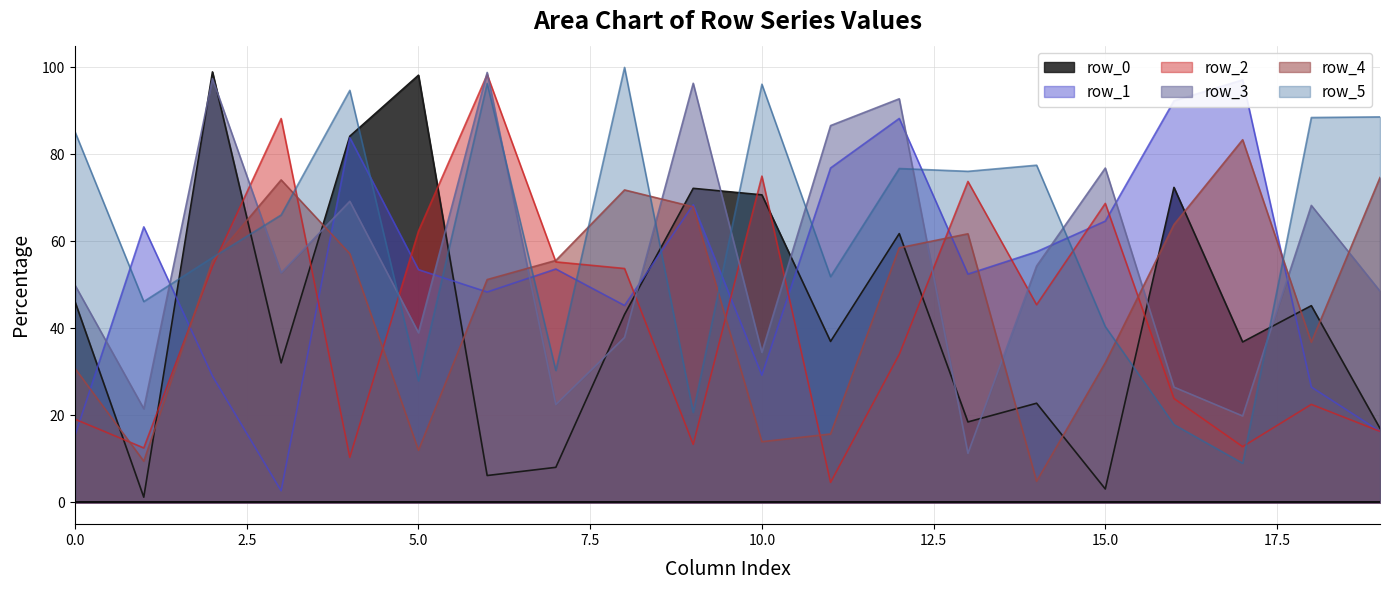

What is the difference between the row_5 values at 16 and 7?

12.4